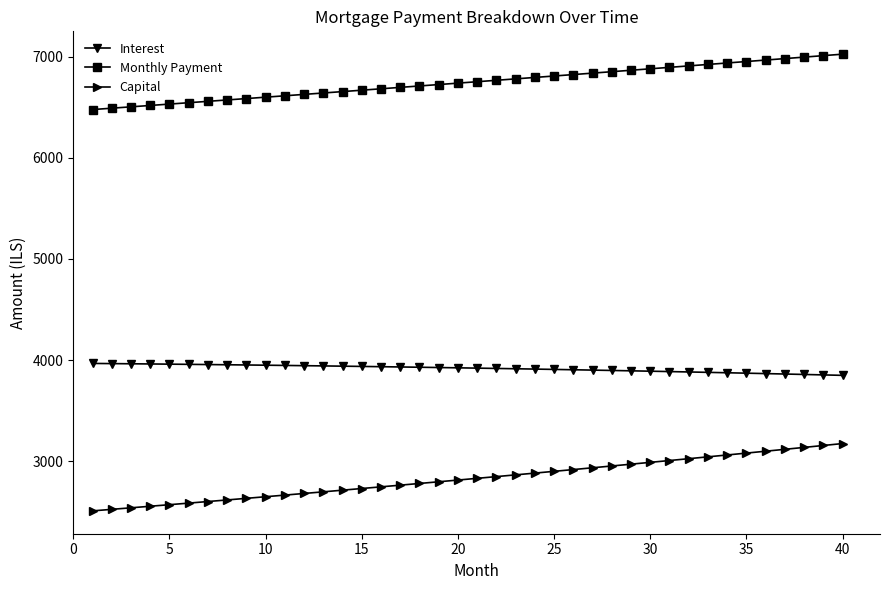

What is the difference between the maximum and second lowest values in the Interest series?

113.4